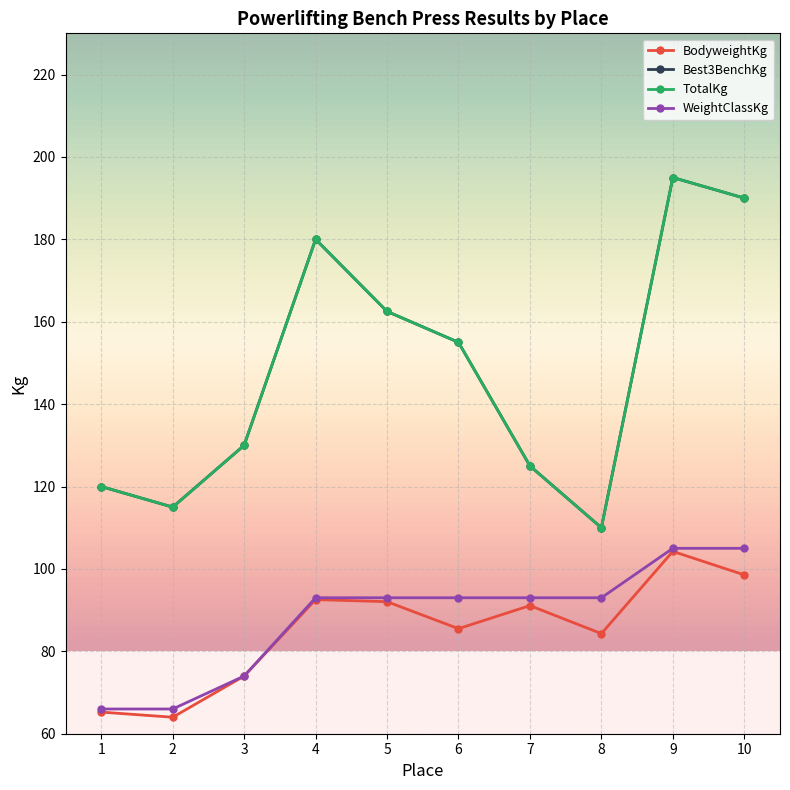

True or false: WeightClassKg has more than 0 interior local peaks.

False